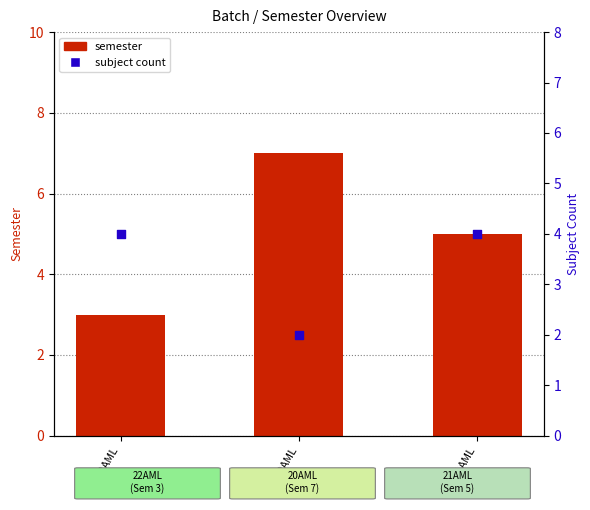

Which series reaches the maximum Y coordinate?

semester